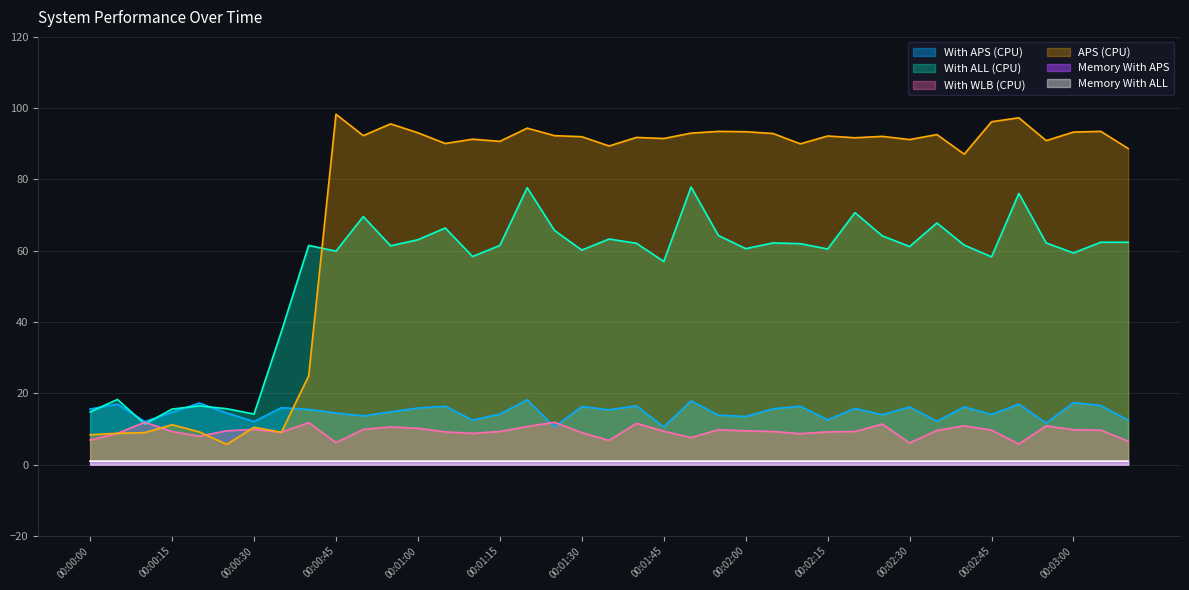

What is the label of the 11th point from the right?

00:02:20